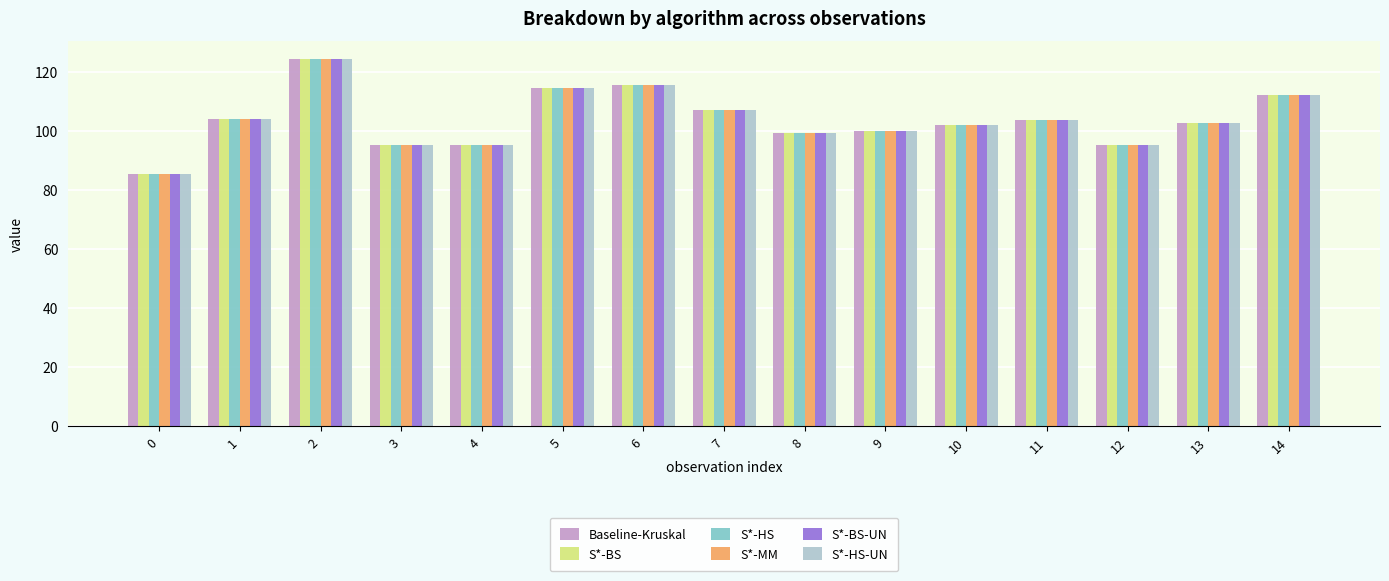

Is the value of S*-BS-UN at 12 greater than the value of S*-BS at 2?

No